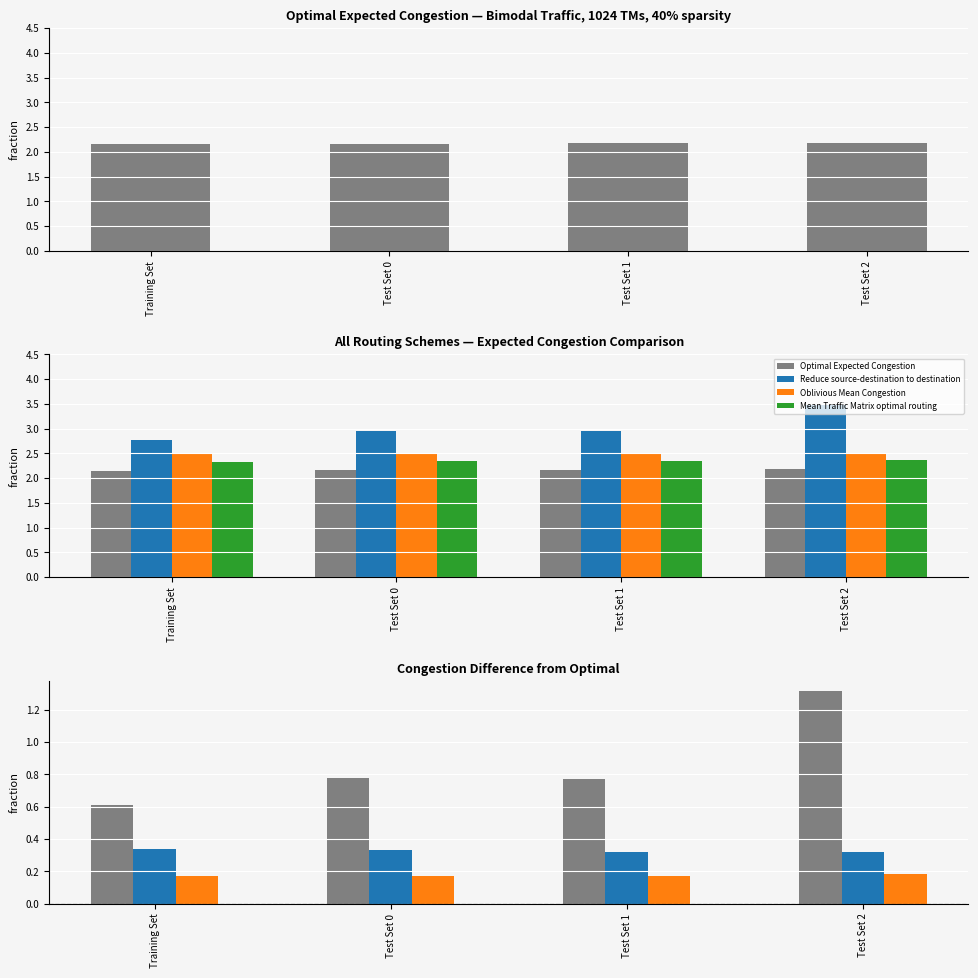

What is the average value of the Reduce source-destination to destination series?

0.9